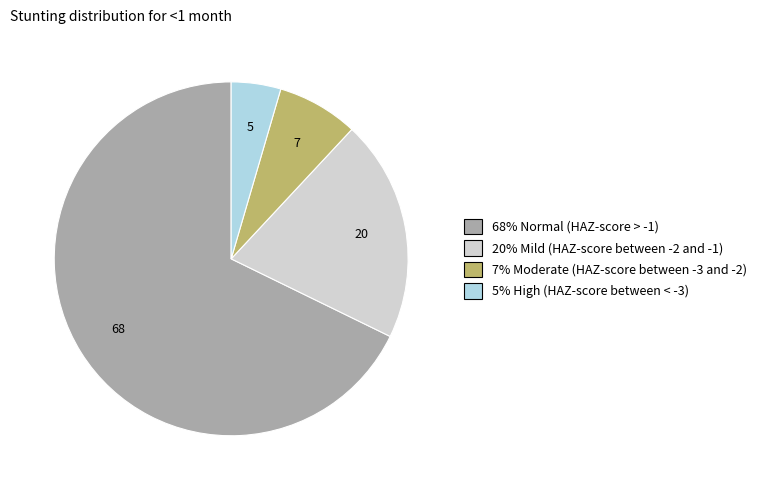

Is there a majority slice in this chart?

Yes